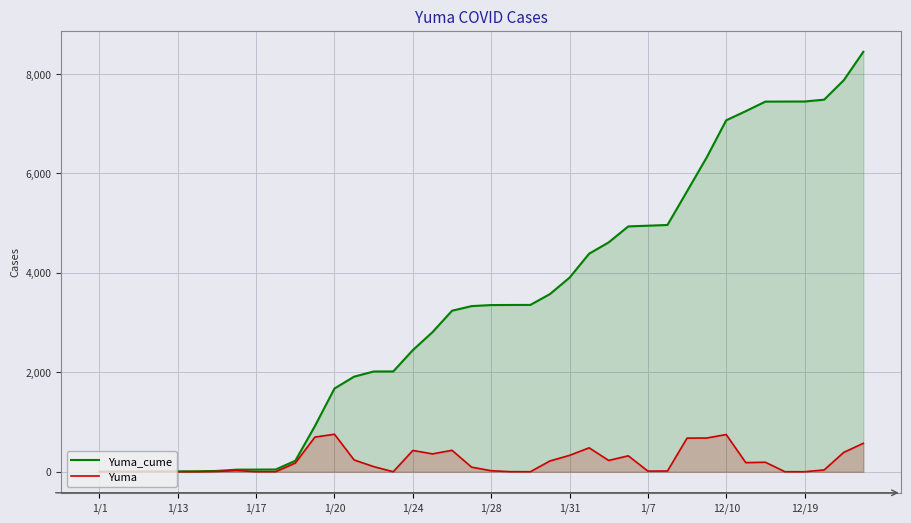

Does the chart display data point markers on the line(s)?

No